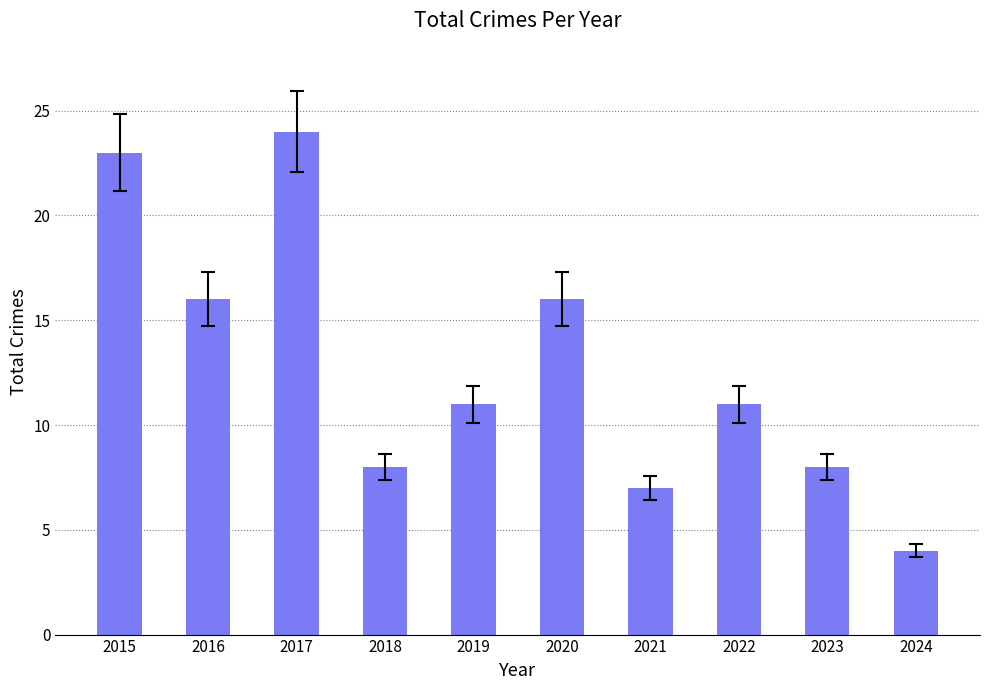

What is the value of the 4th bar from the left?

8